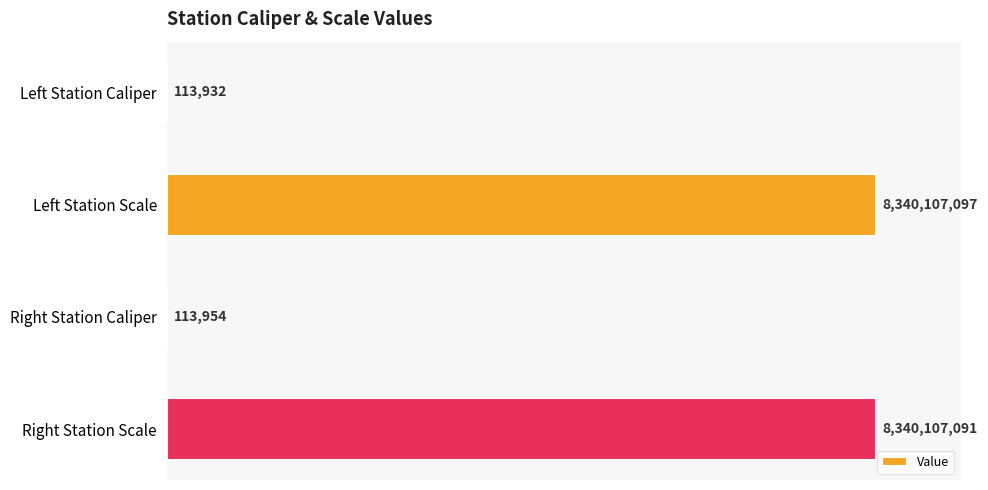

What is the sum of the values at Left Station Caliper and Right Station Scale?

8340221023